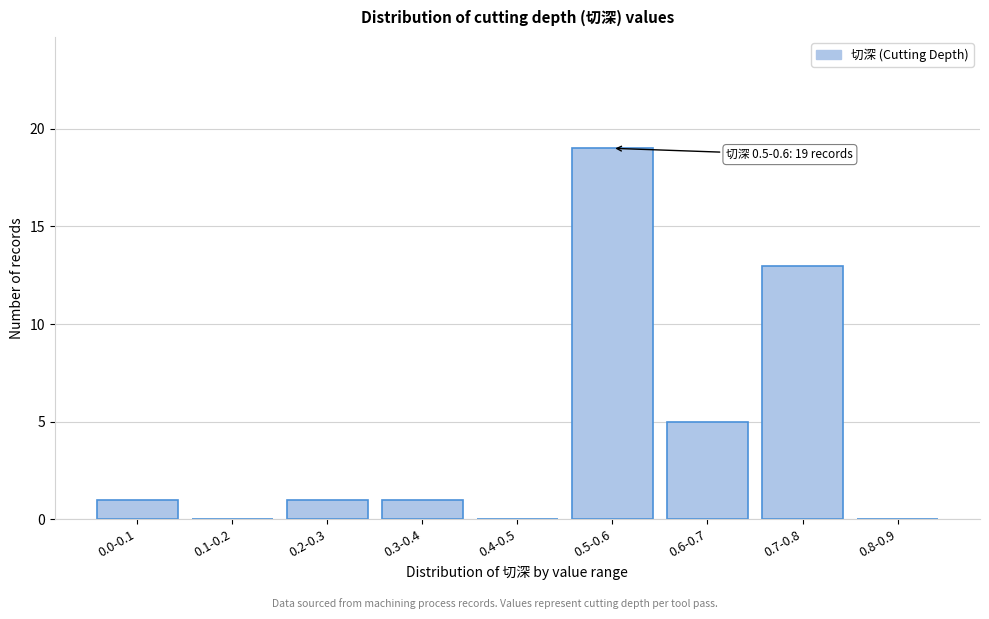

Reading right to left, extract all data points from this chart.

0.8-0.9=0	0.7-0.8=13	0.6-0.7=5	0.5-0.6=19	0.4-0.5=0	0.3-0.4=1	0.2-0.3=1	0.1-0.2=0	0.0-0.1=1